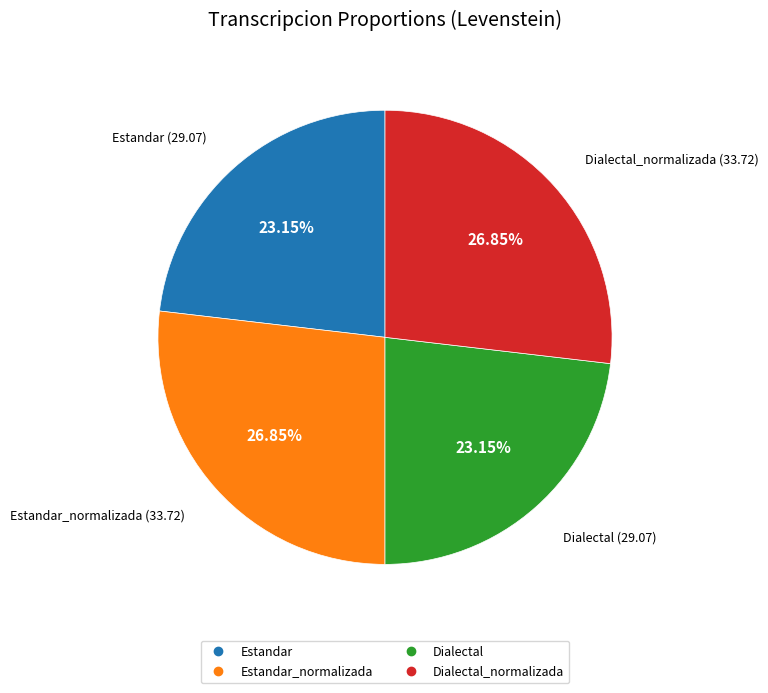

How many segments does this pie chart have?

4